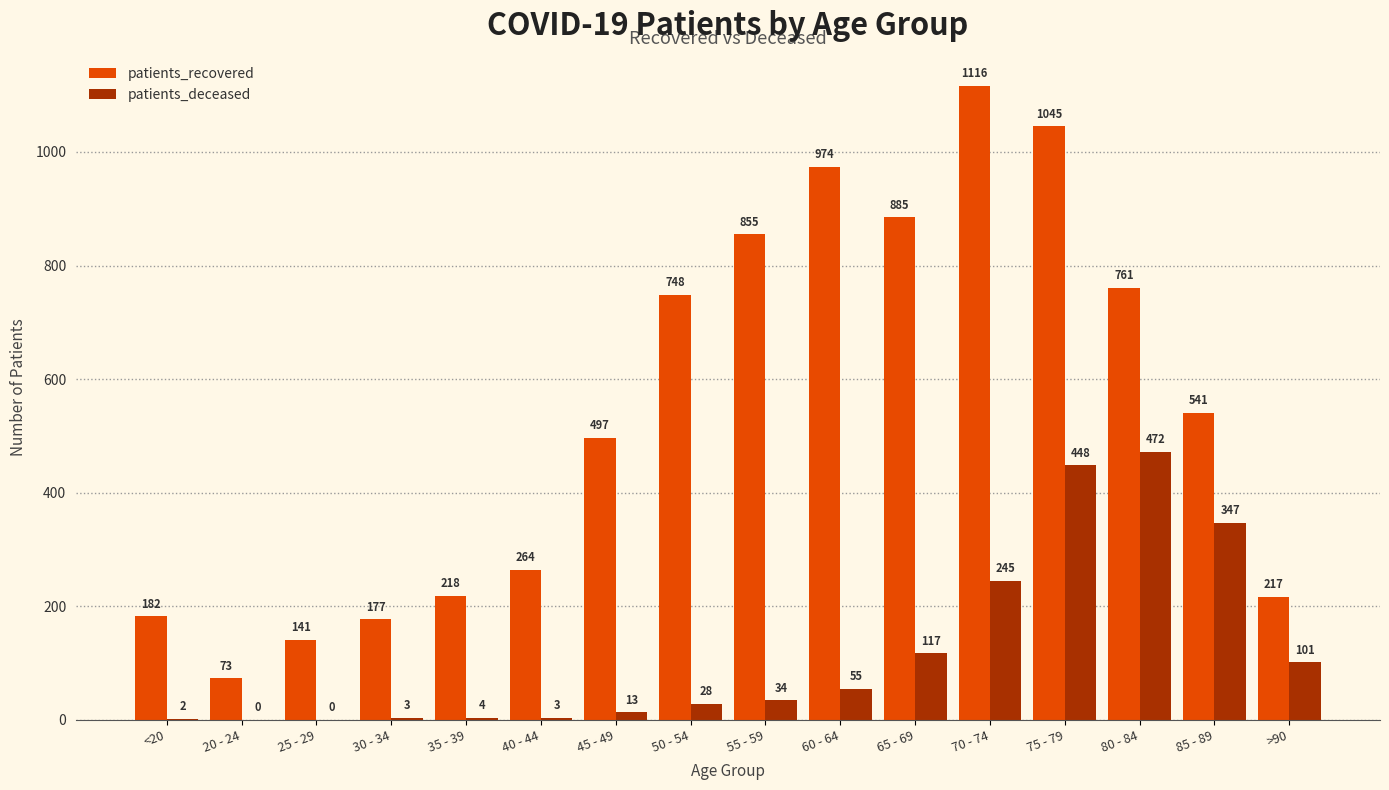

Which series changed the most between 60 - 64 and 70 - 74?

patients_deceased